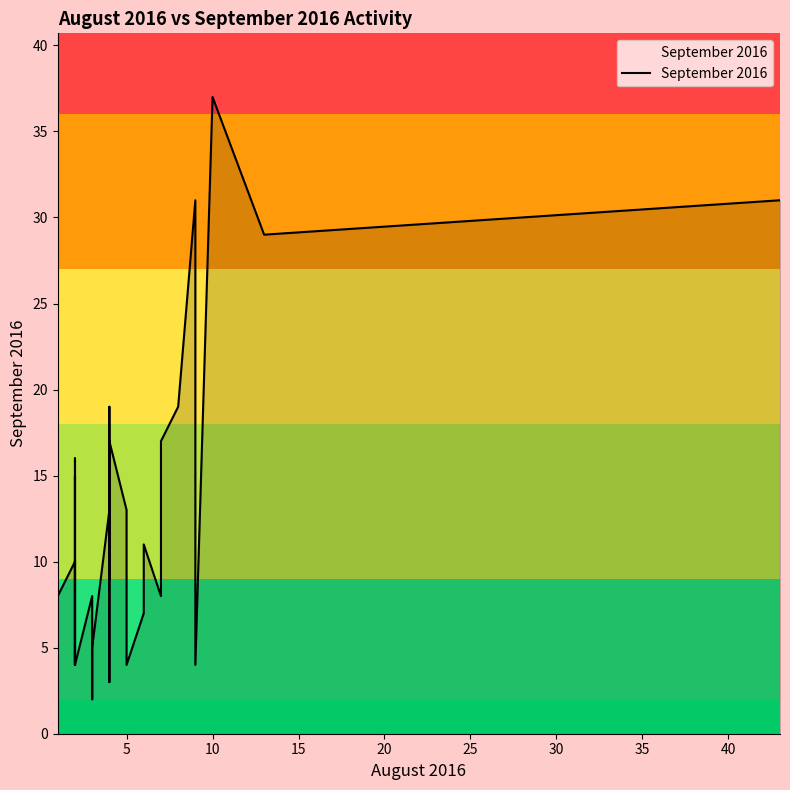

What is the smallest value displayed?

1